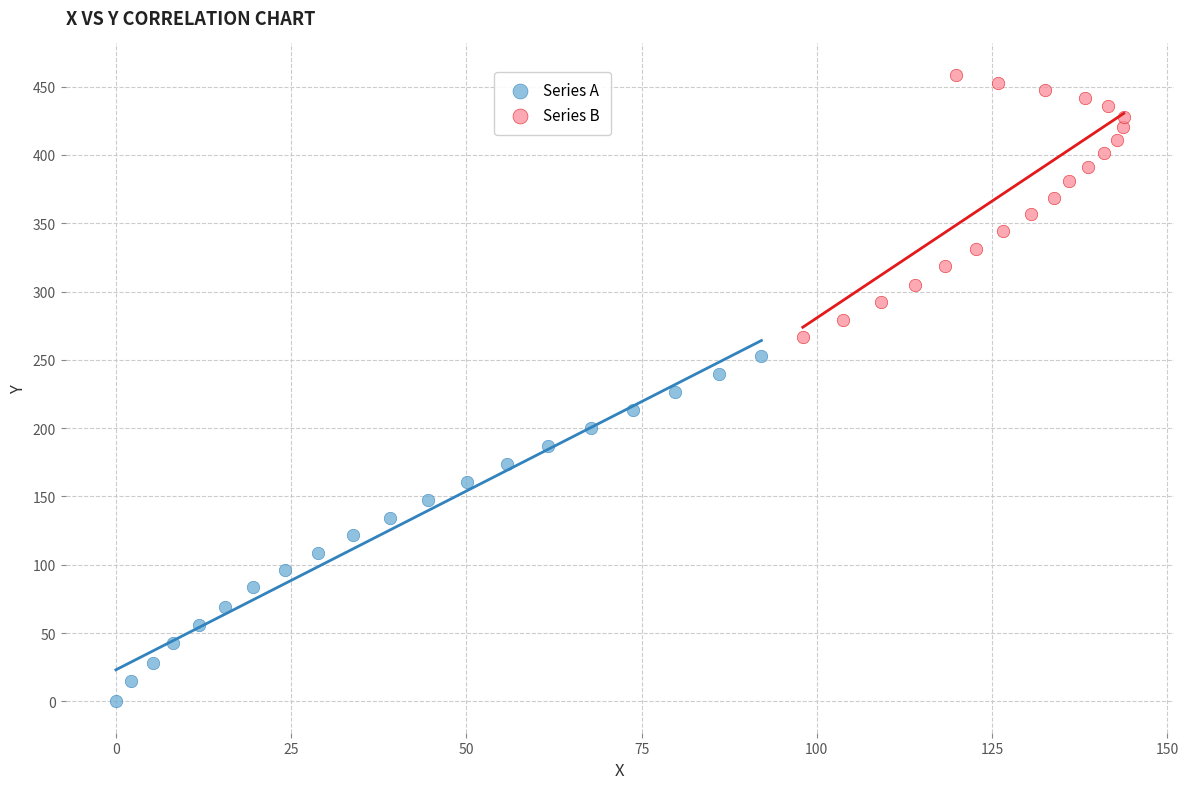

Which series reaches the minimum Y coordinate?

Series A